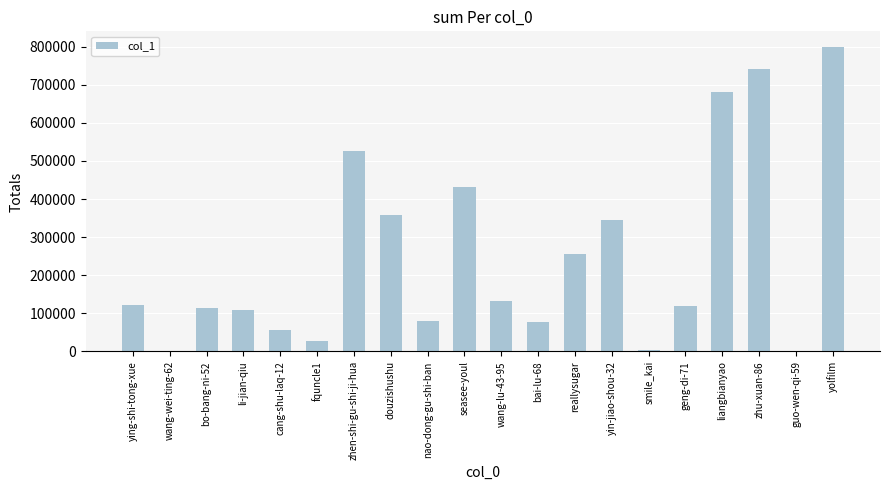

How many data points does each series have?

20